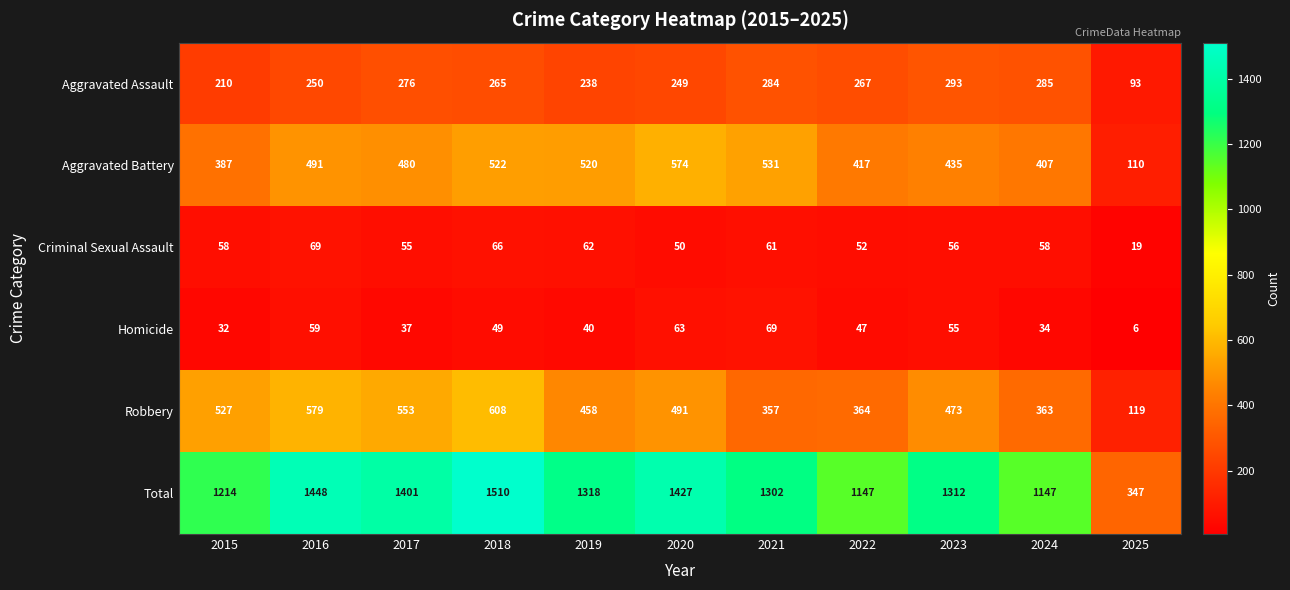

True or false: Aggravated Assault has a value of 143 at 2024.

False